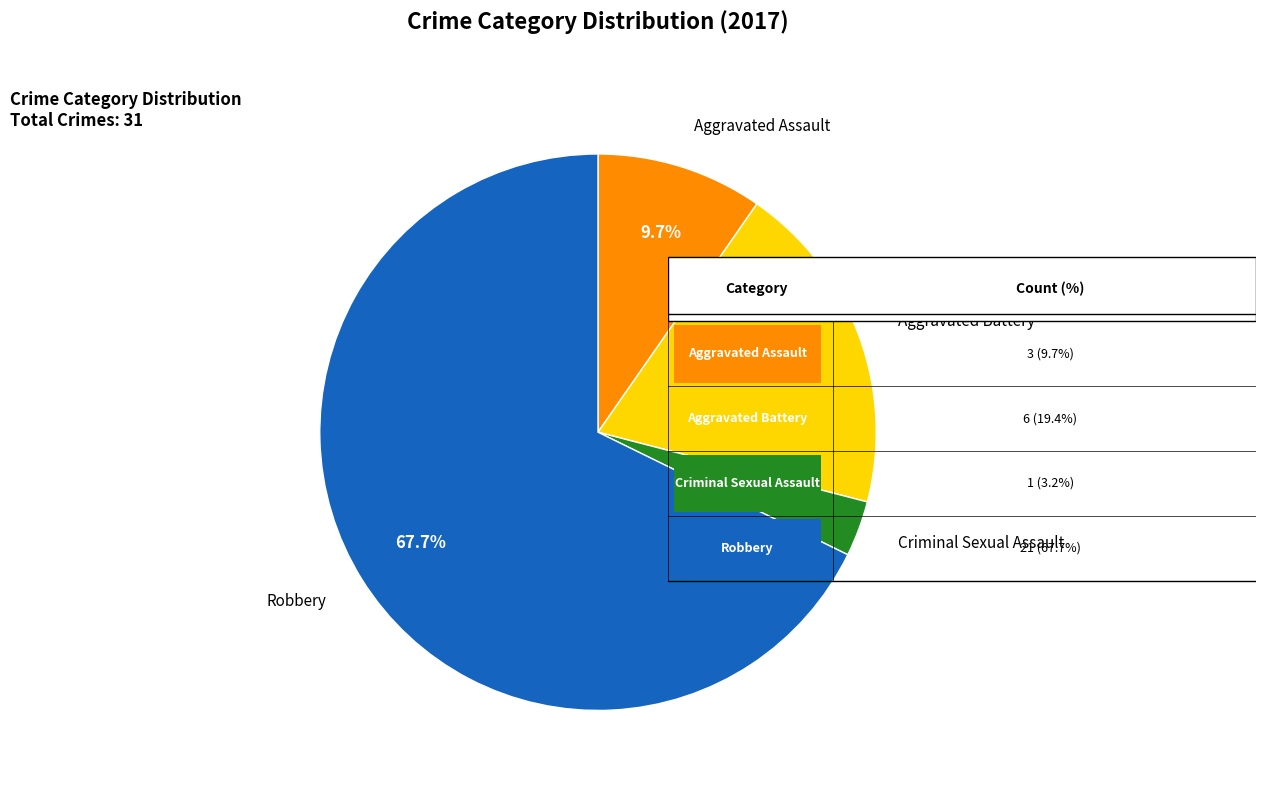

Combined, do Robbery and Aggravated Battery account for over 50%?

Yes